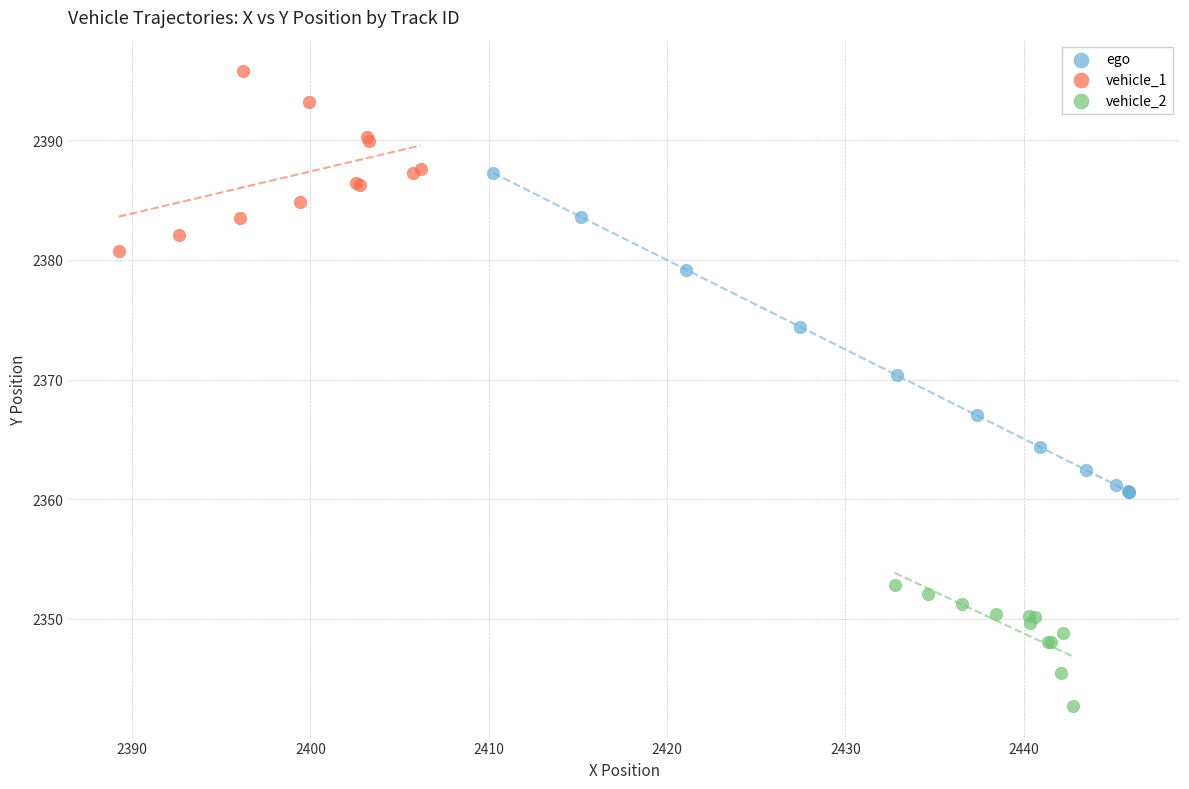

Which series reaches the minimum Y coordinate?

vehicle_2